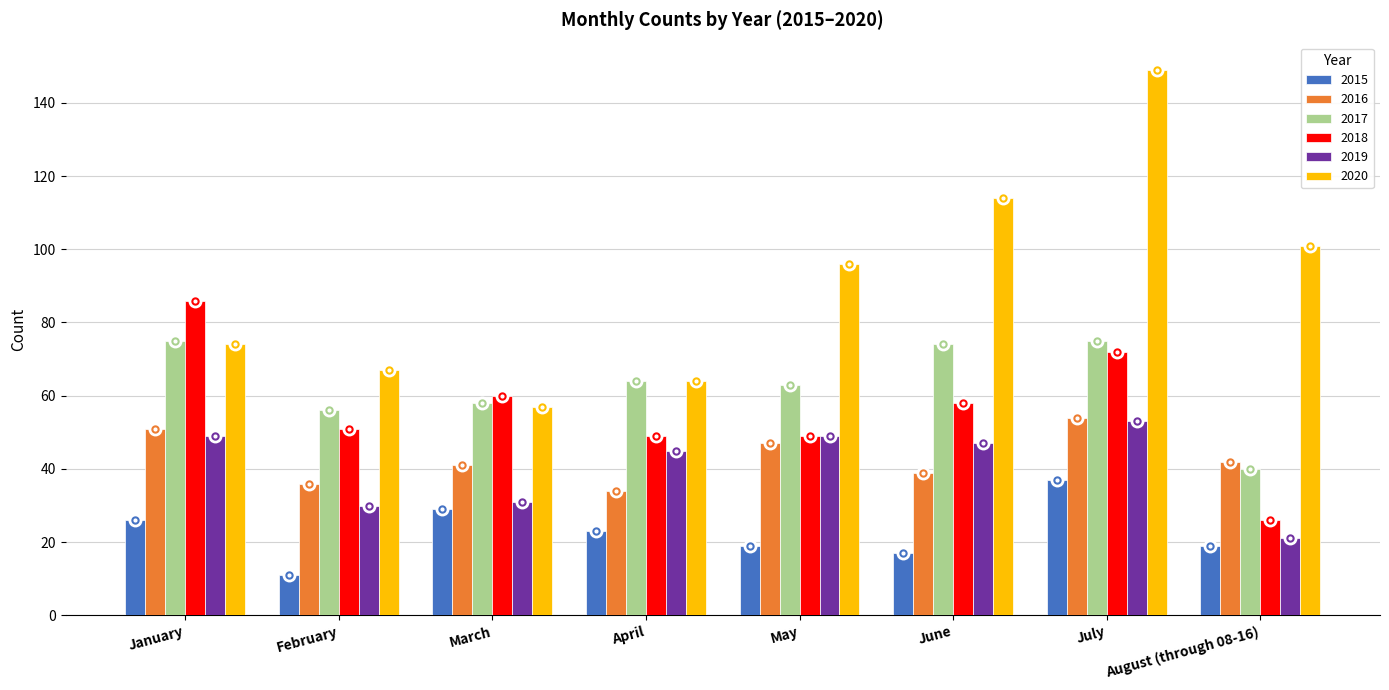

What is the total value across all series at August (through 08-16)?

249